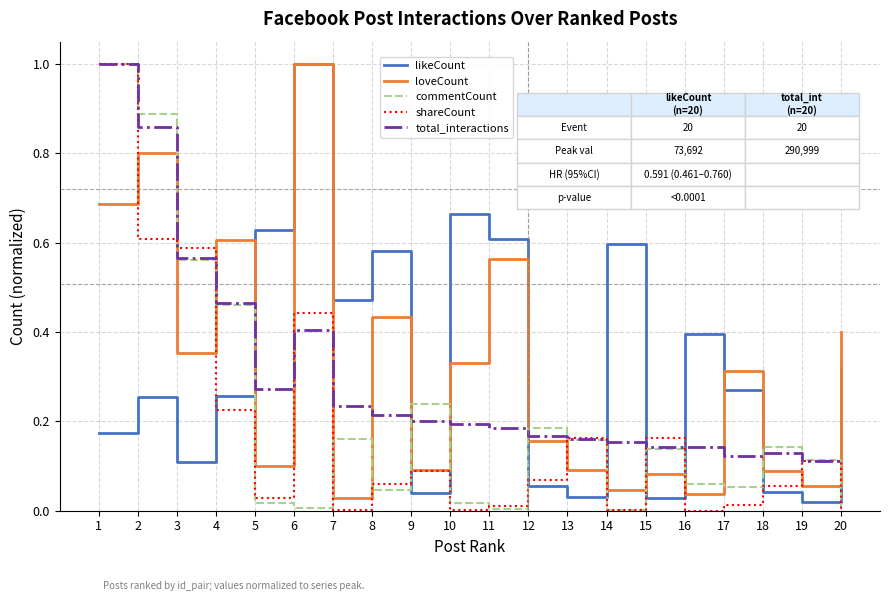

Is the value of total_interactions at 7 greater than the value of commentCount at 6?

Yes